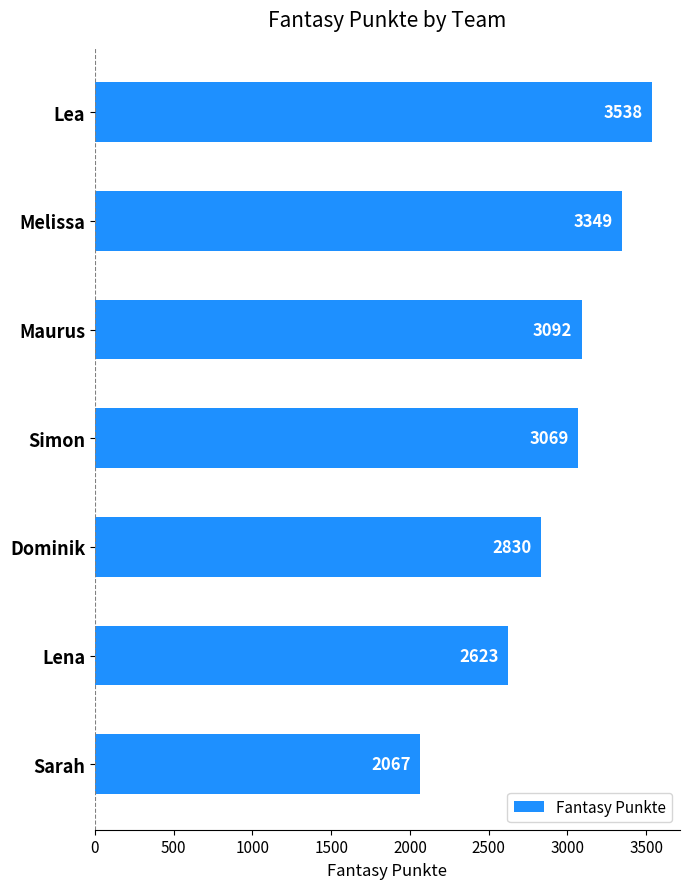

List the labels in order of value, smallest first.

Sarah, Lena, Dominik, Simon, Maurus, Melissa, Lea